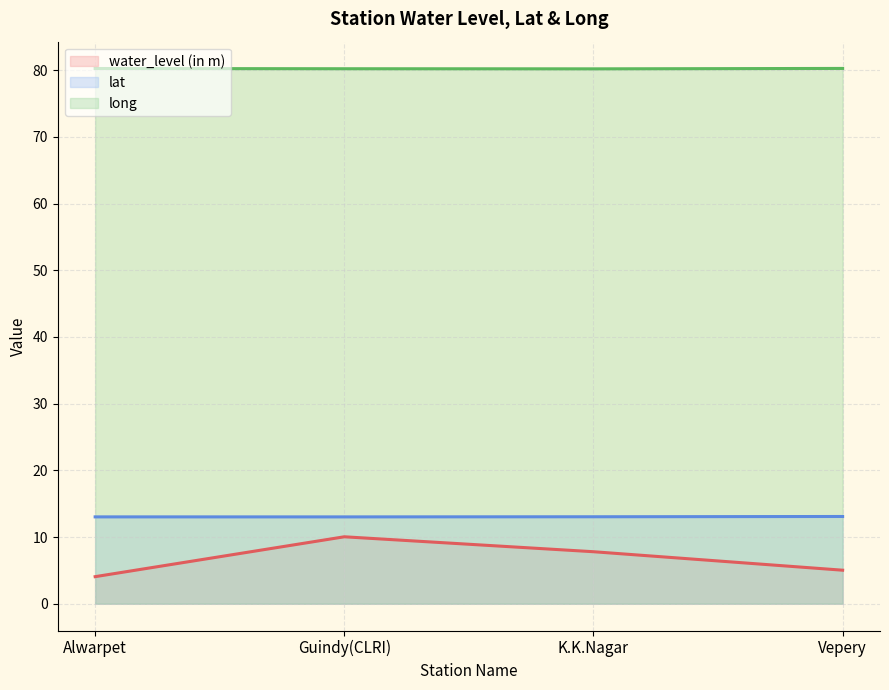

Rank the series by their maximum value, from highest to lowest.

long, lat, water_level (in m)